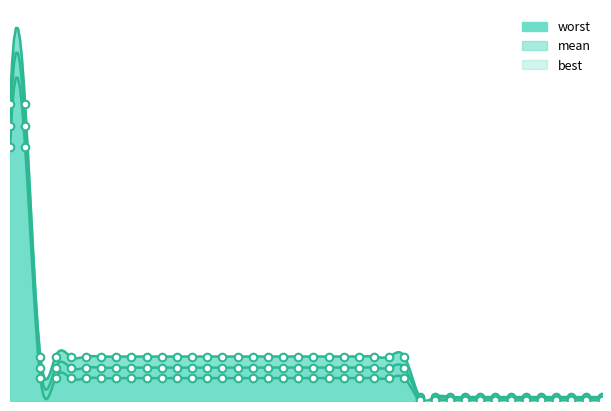

Which series has the largest Y range (max minus min)?

worst